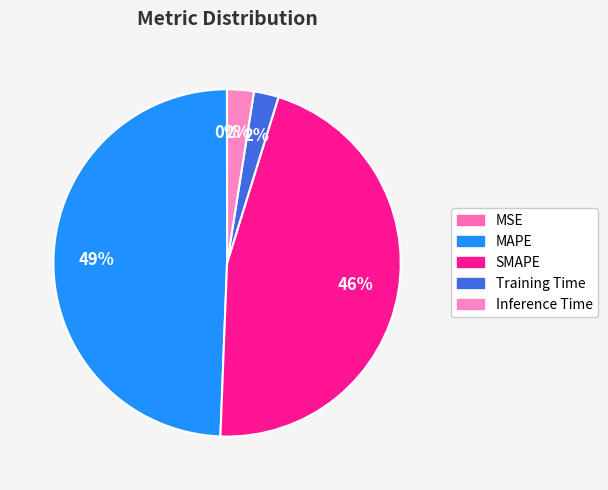

Is it true that MAPE is 49% of the pie?

True